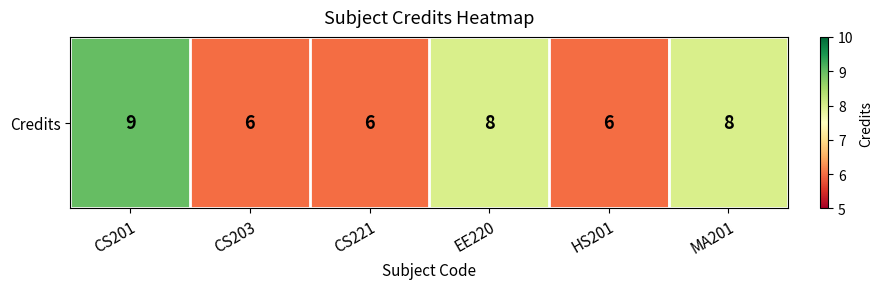

Which has a higher value, CS201 or EE220?

CS201